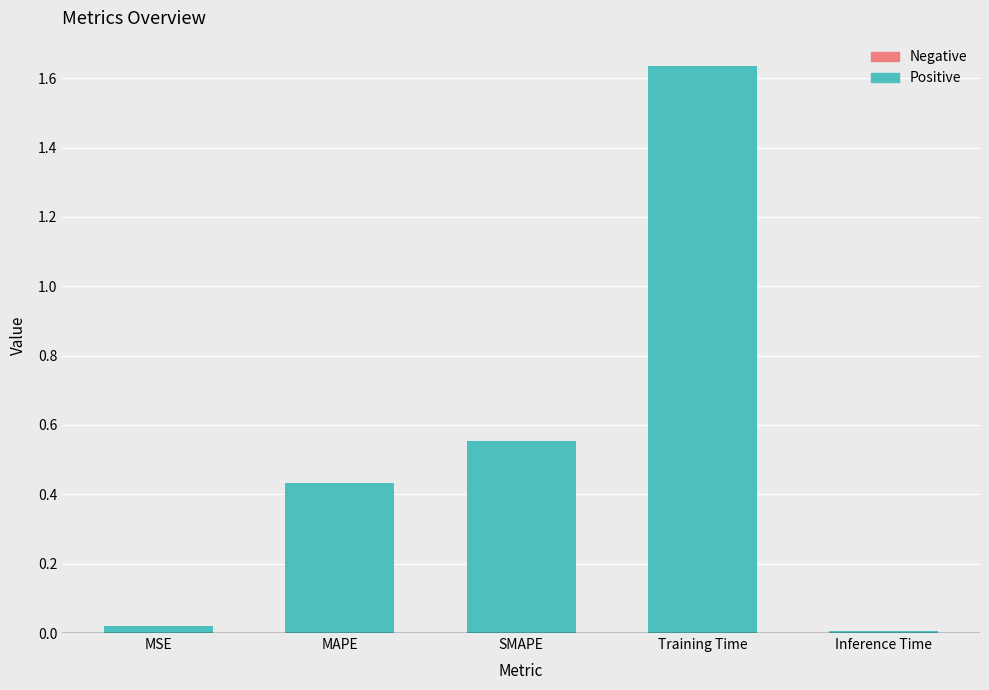

At which category does the chart reach its peak across all series?

Training Time